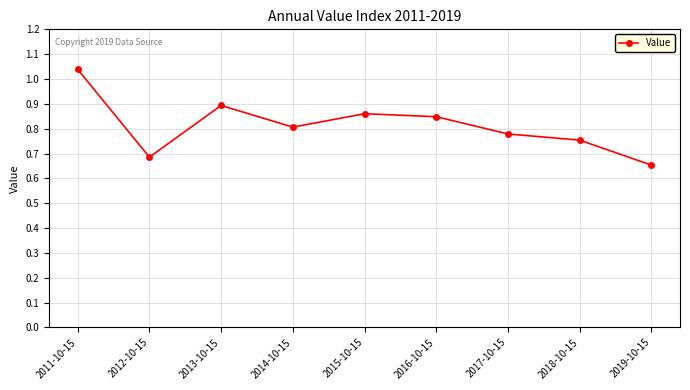

What position from the left is 2018-10-15?

8